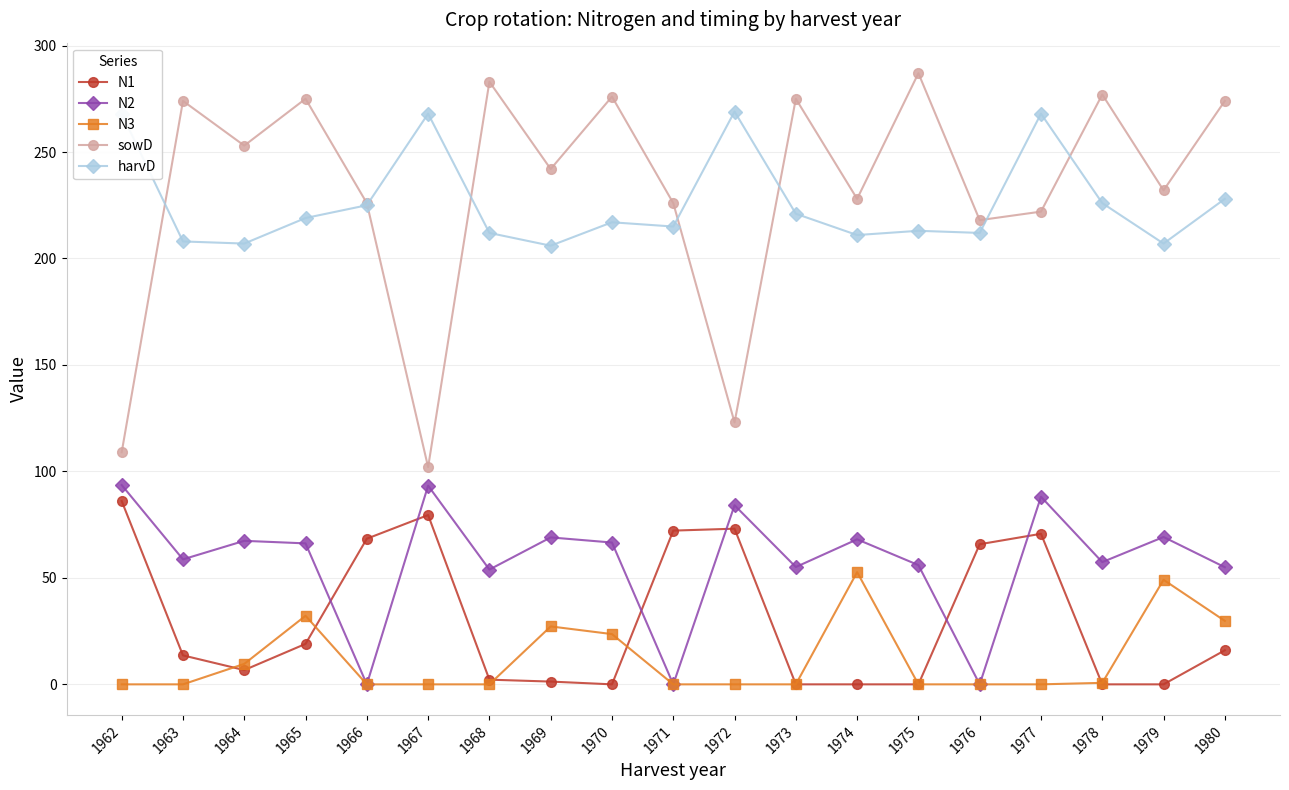

How many data points does each series have?

19